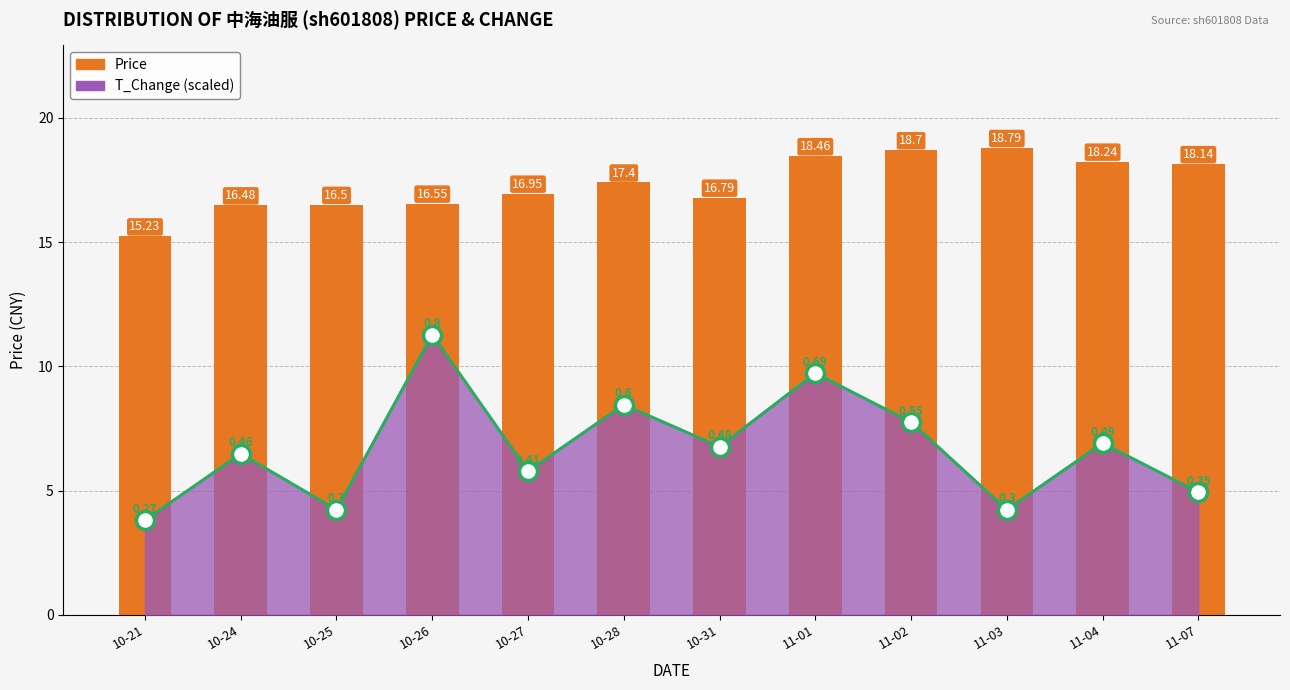

What is the maximum value shown in the chart?

18.8